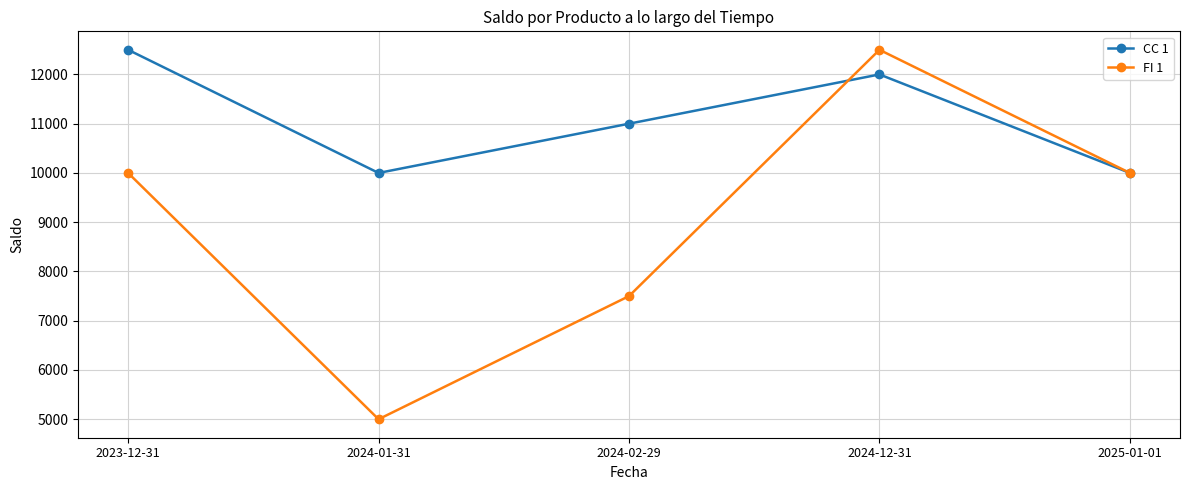

What is the value of the CC 1 point at the 3rd from the left?

11000